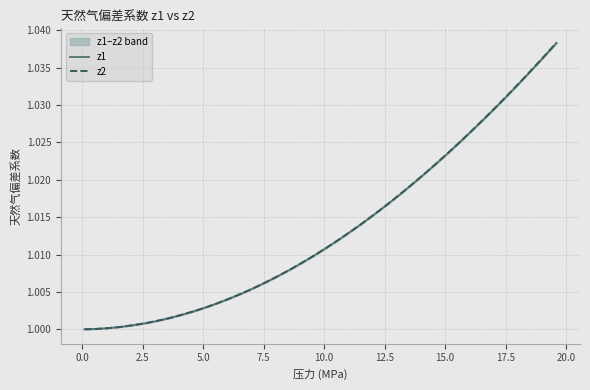

The z2 series shows 1.6 at 15.0. True or false?

False